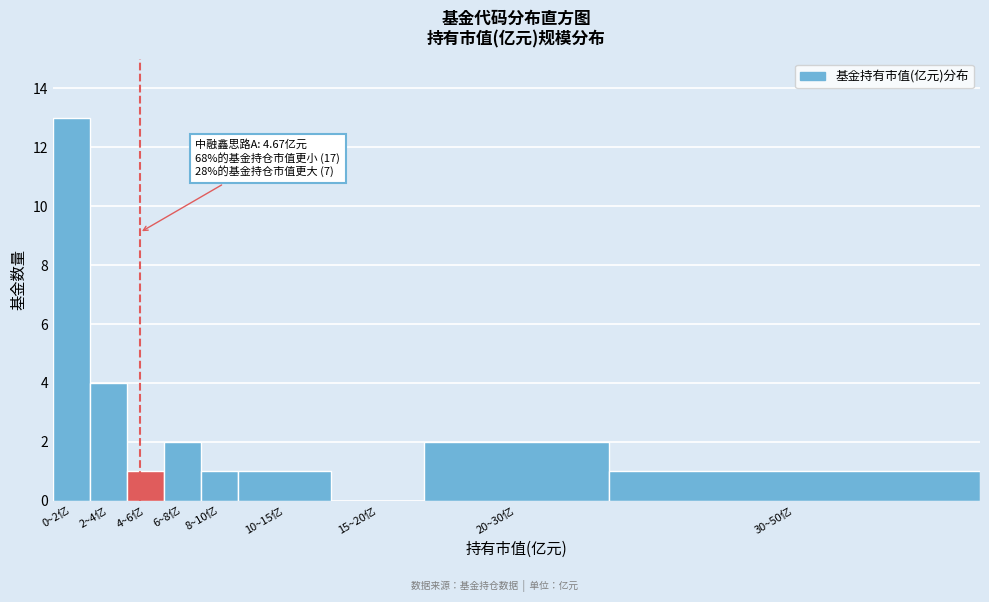

Reading right to left, transcribe all the data shown in this chart.

30~50亿=1	20~30亿=2	15~20亿=0	10~15亿=1	8~10亿=1	6~8亿=2	4~6亿=1	2~4亿=4	0~2亿=13